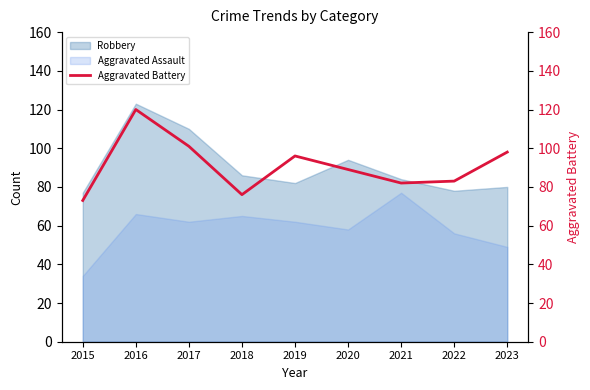

What value does the data have at 2019?

96